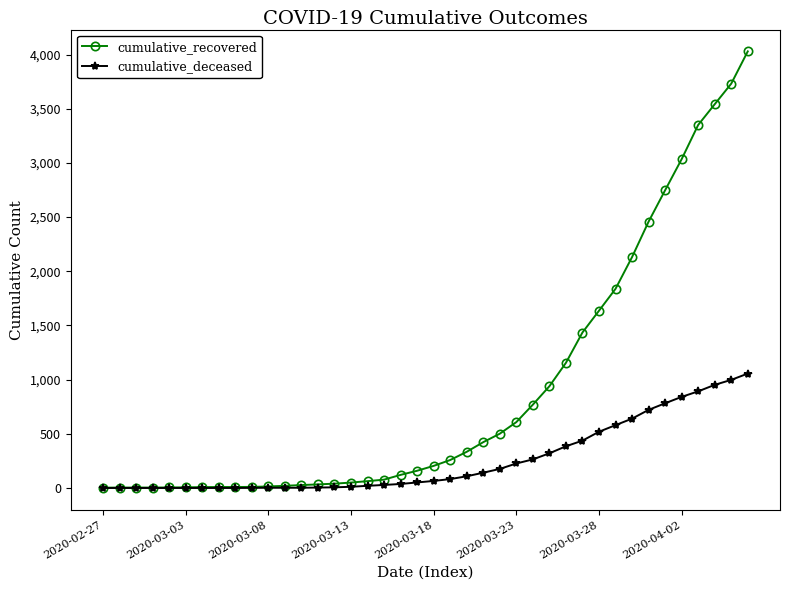

At how many categories does at least one series exceed 2383?

7